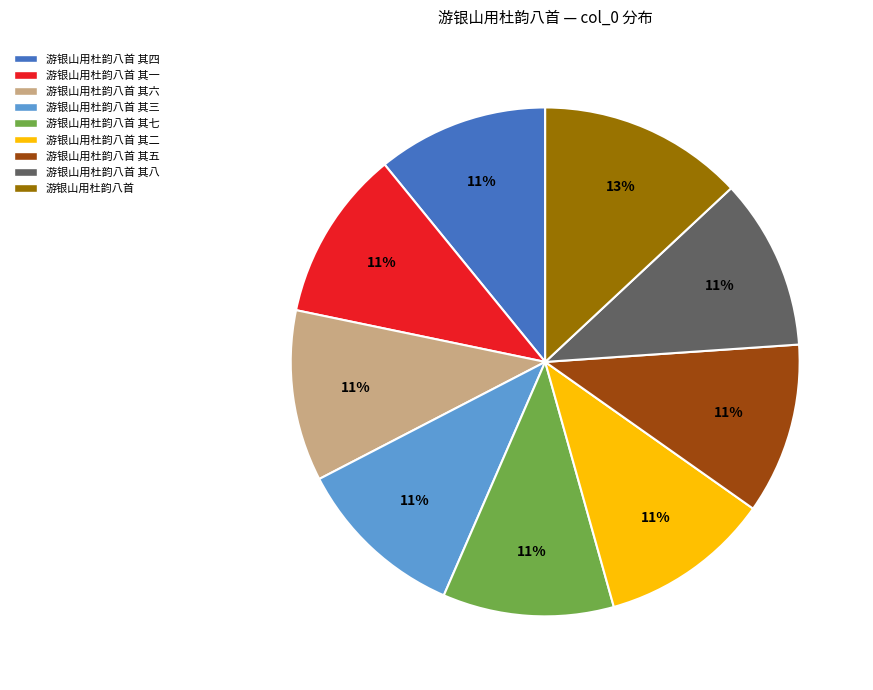

Is the sum of 游银山用杜韵八首 其七 and 游银山用杜韵八首 其三 greater than half?

No